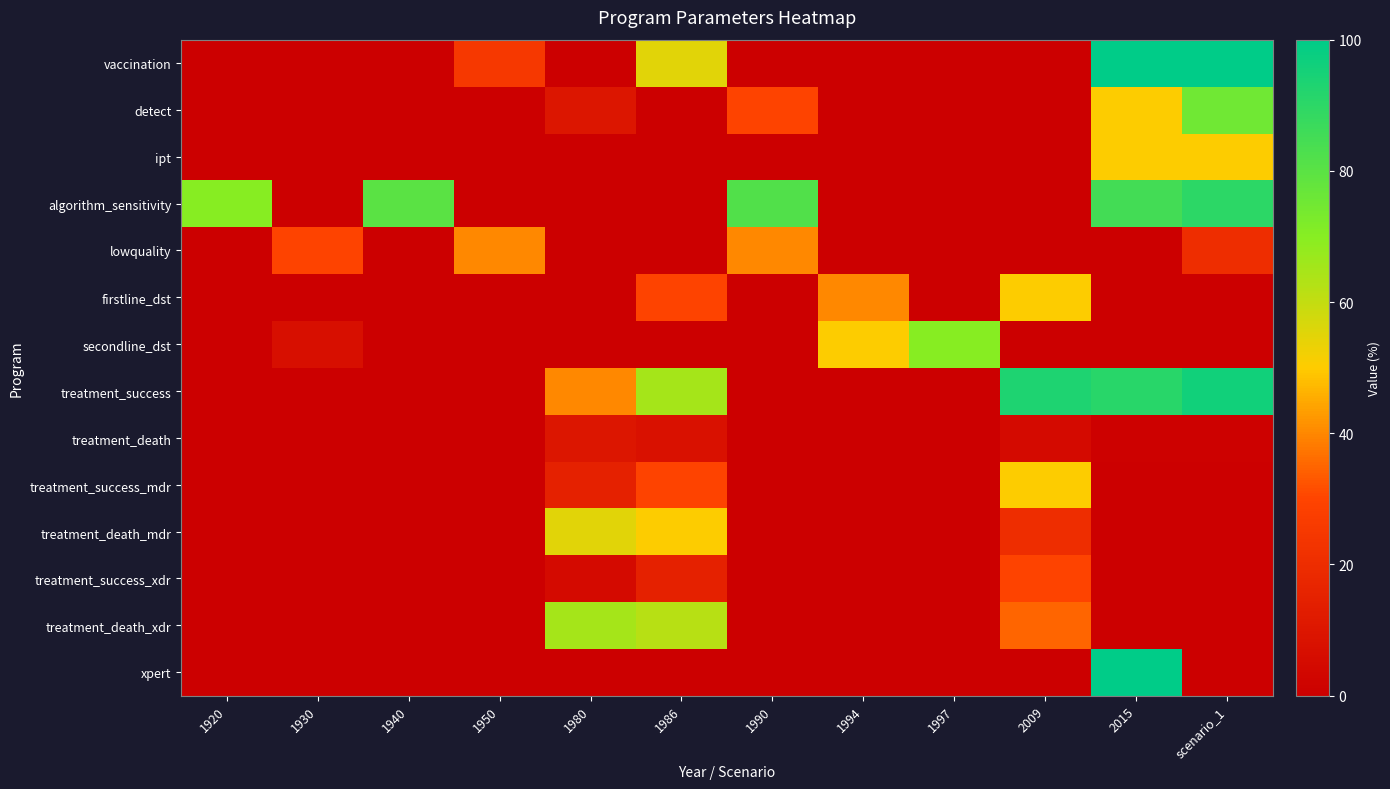

What is the greatest value displayed?

100